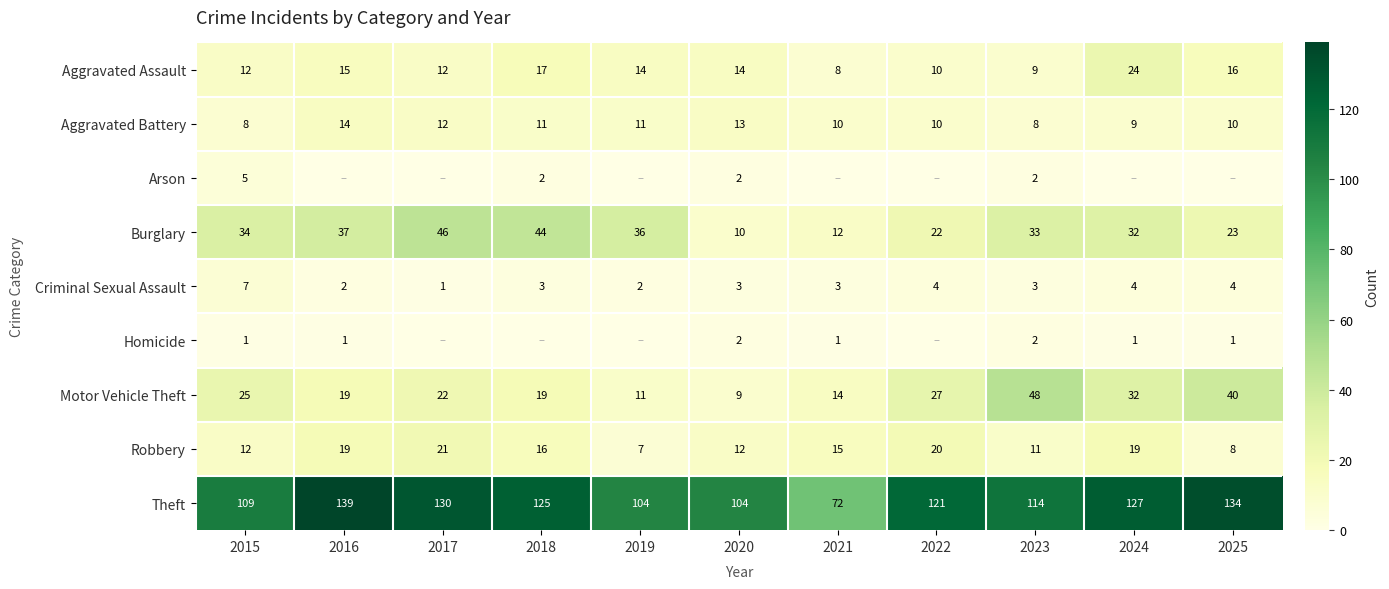

Is the value of Motor Vehicle Theft at 2015 greater than the value of Aggravated Assault at 2018?

Yes